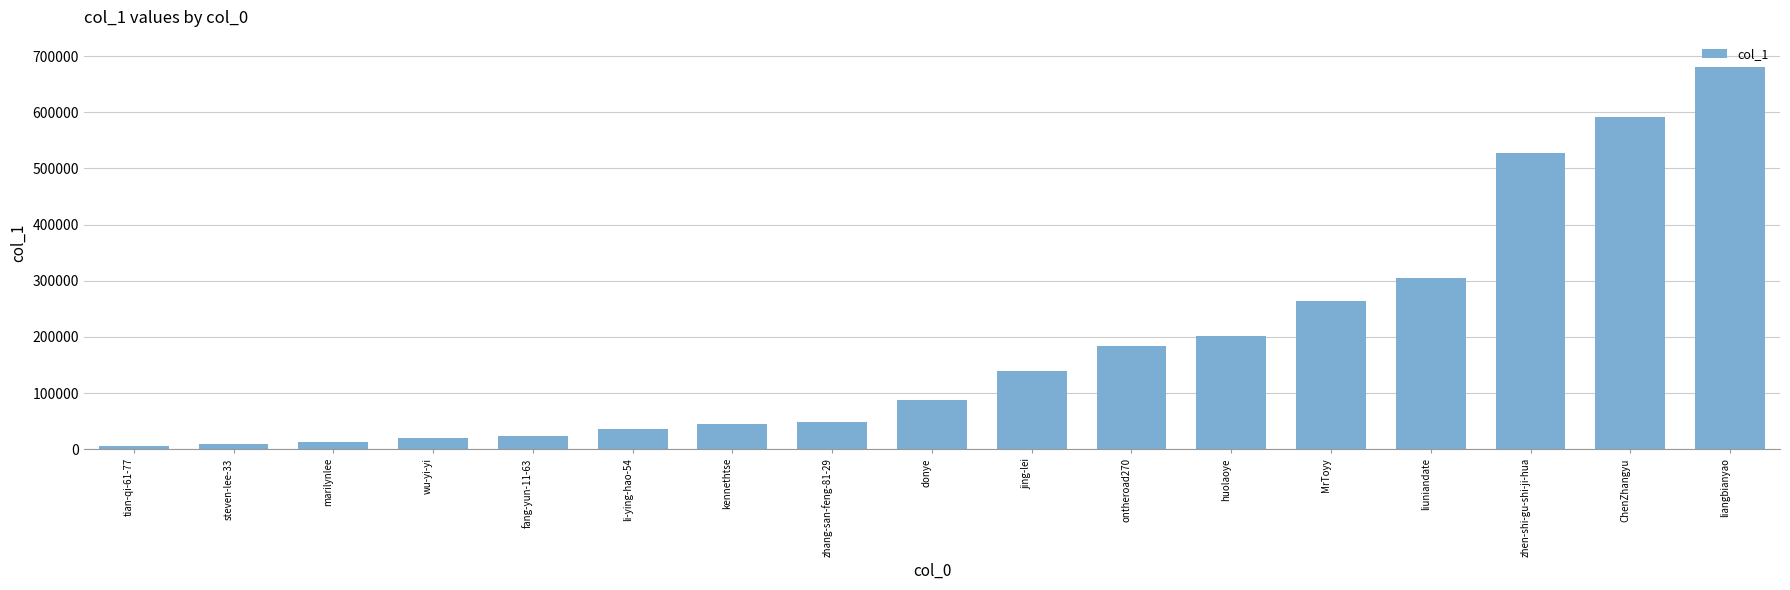

Are the bars horizontal?

No